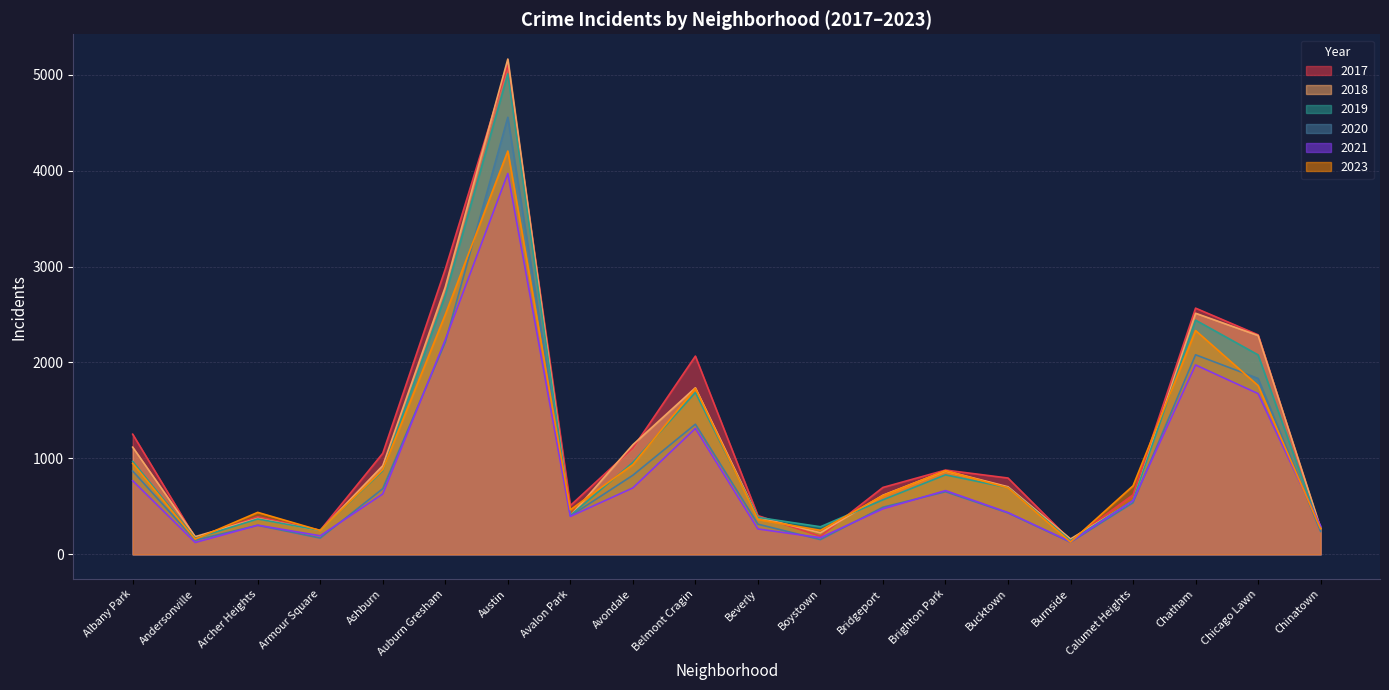

What is the value of the 2023 point at the 14th from the left?

872